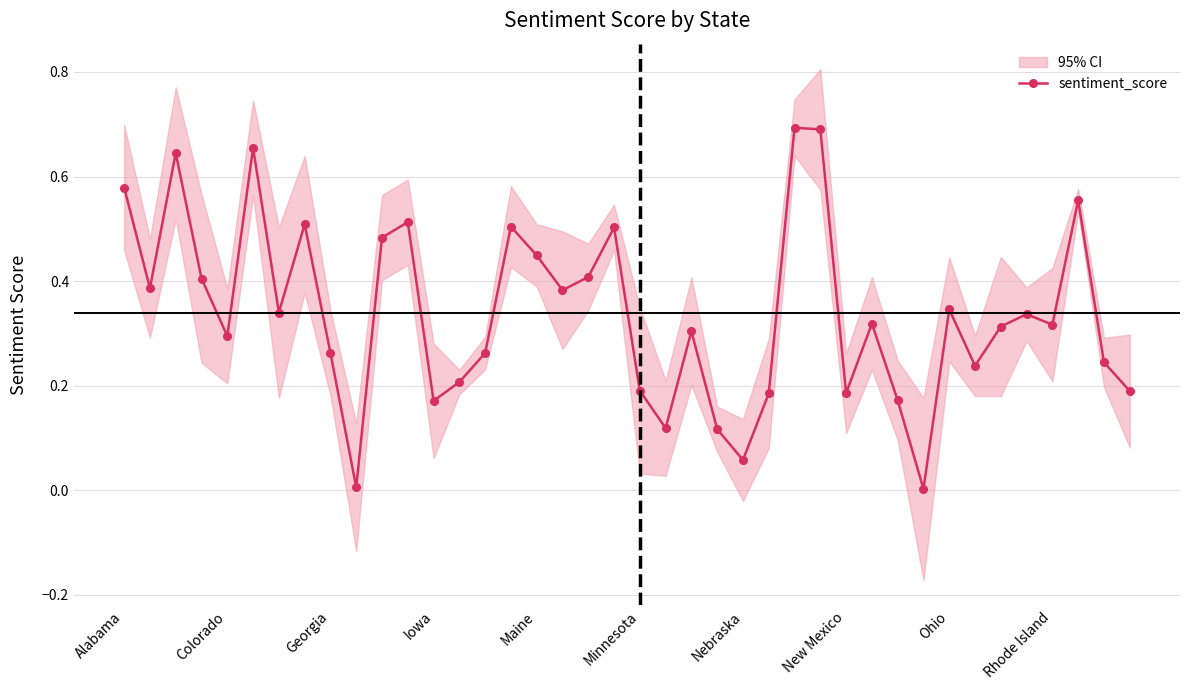

Which label corresponds to the smallest value in the chart?

31